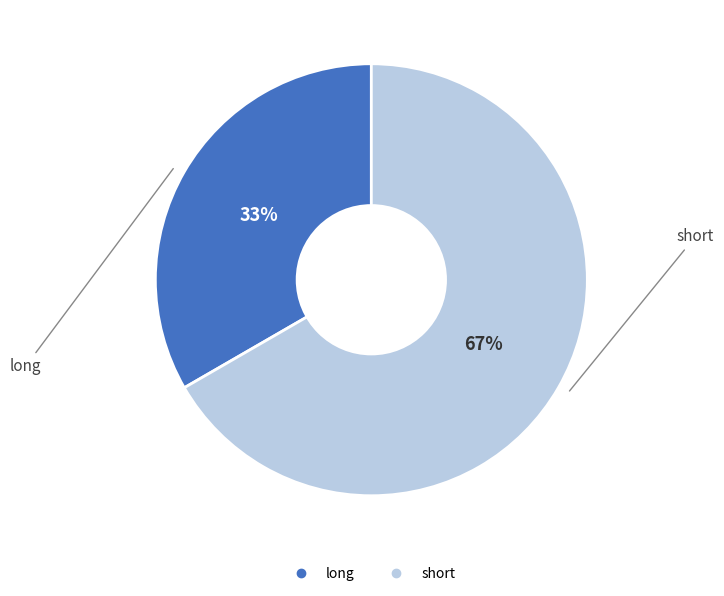

Do long and short together represent more than half of the pie?

Yes